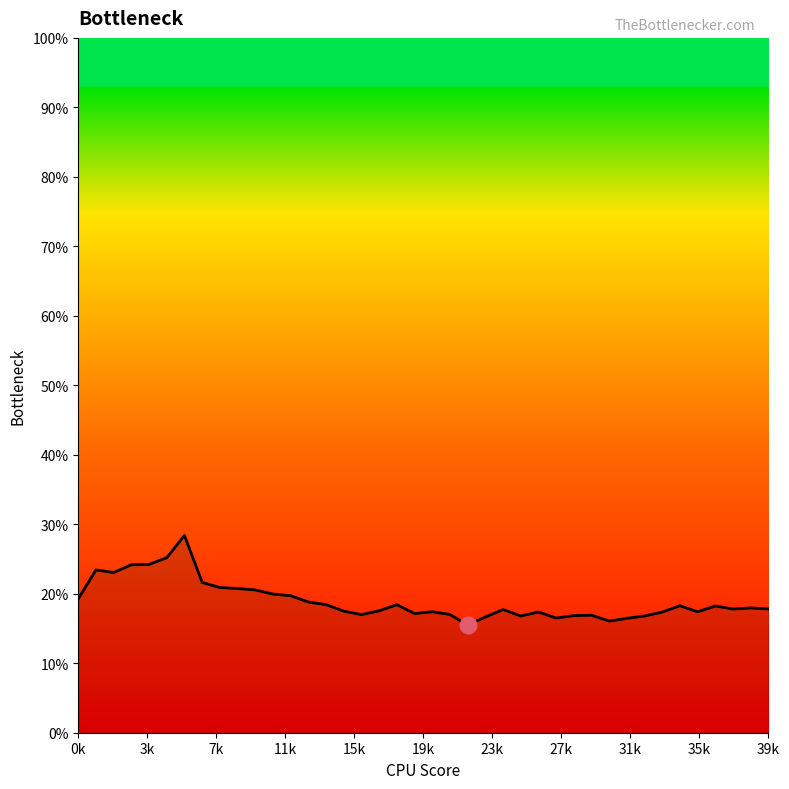

What is the difference between the maximum and minimum values?

0.1